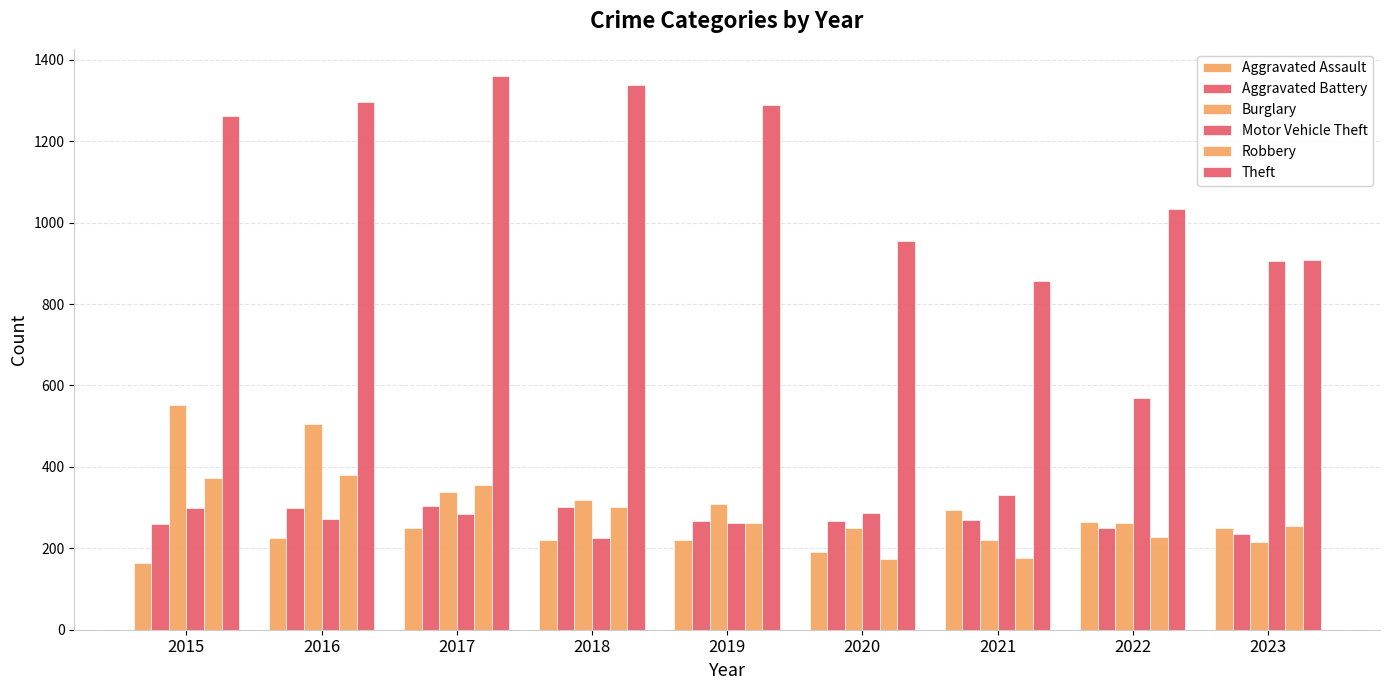

How many categories are shown in the chart?

9